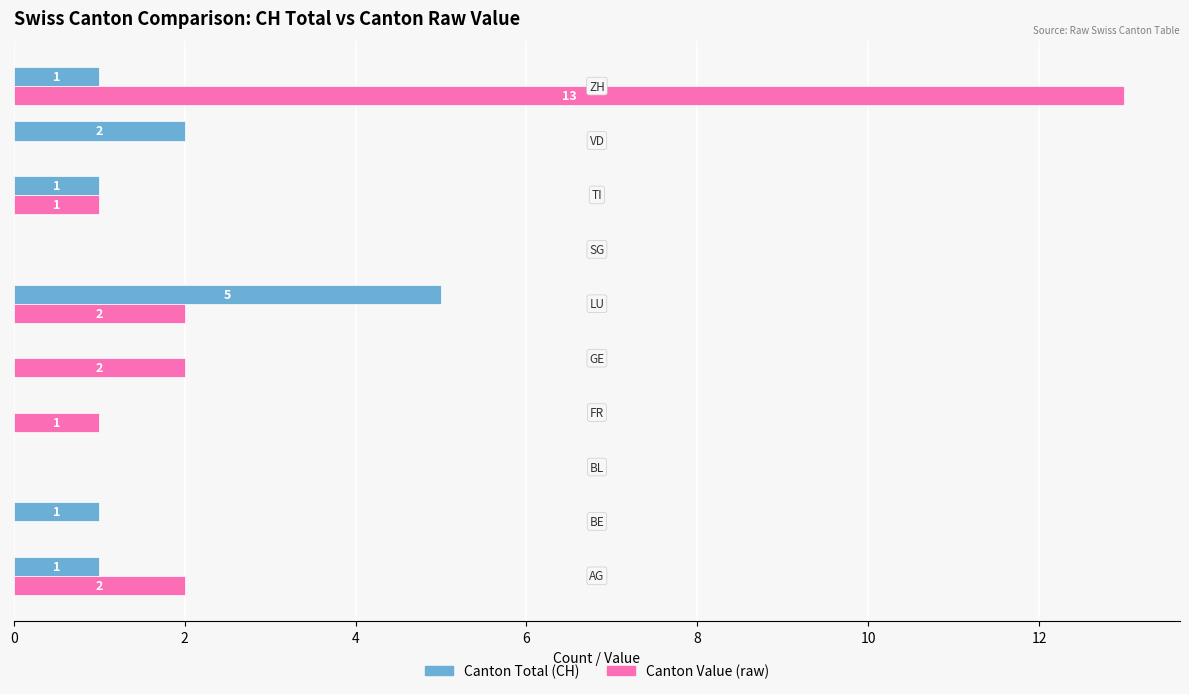

What is the highest value of the Canton Value (raw) series?

13